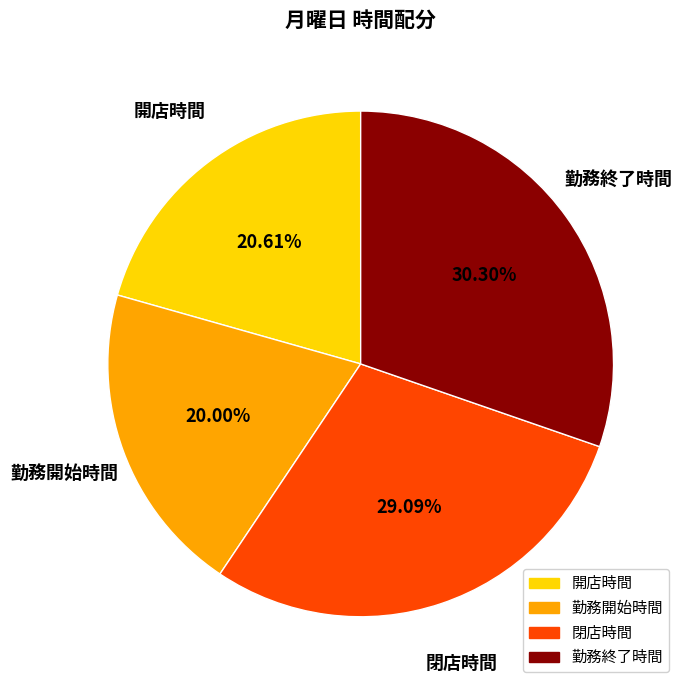

What portion of the pie excludes 閉店時間?

70.9%